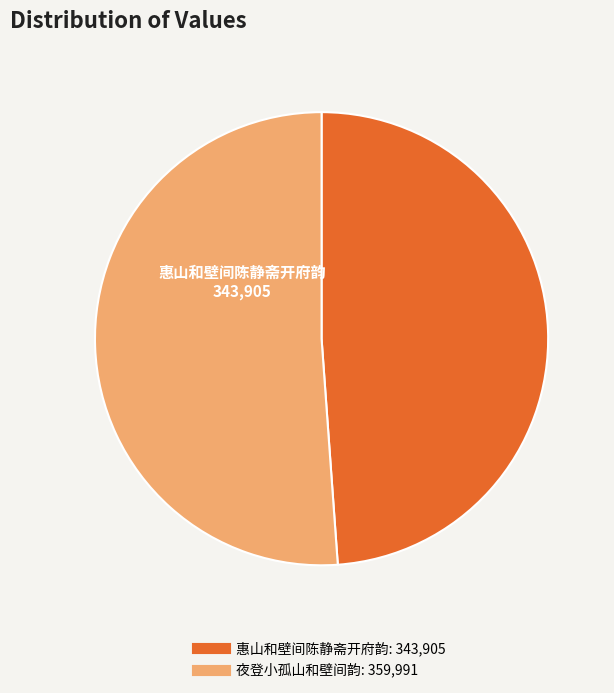

Count the number of slices in the pie.

2